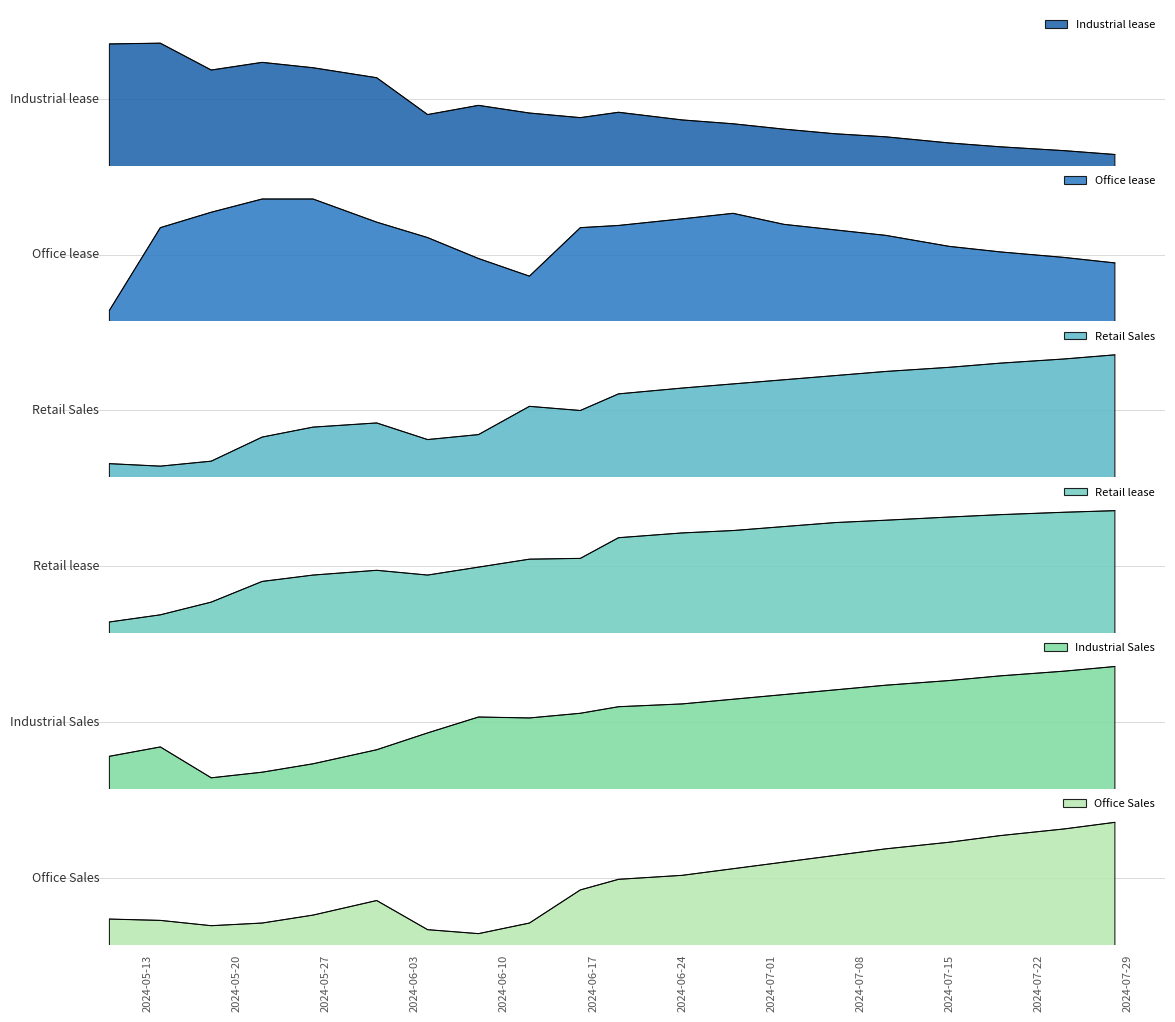

What are all the series names shown in the legend?

Industrial lease, Office lease, Retail Sales, Retail lease, Industrial Sales, Office Sales